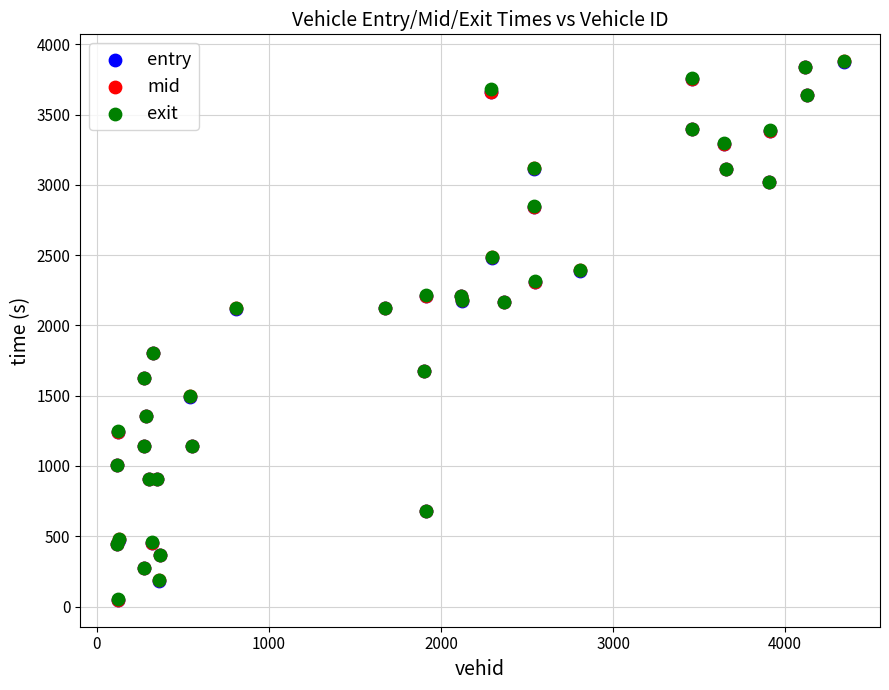

What are all the series names shown in the legend?

entry, mid, exit